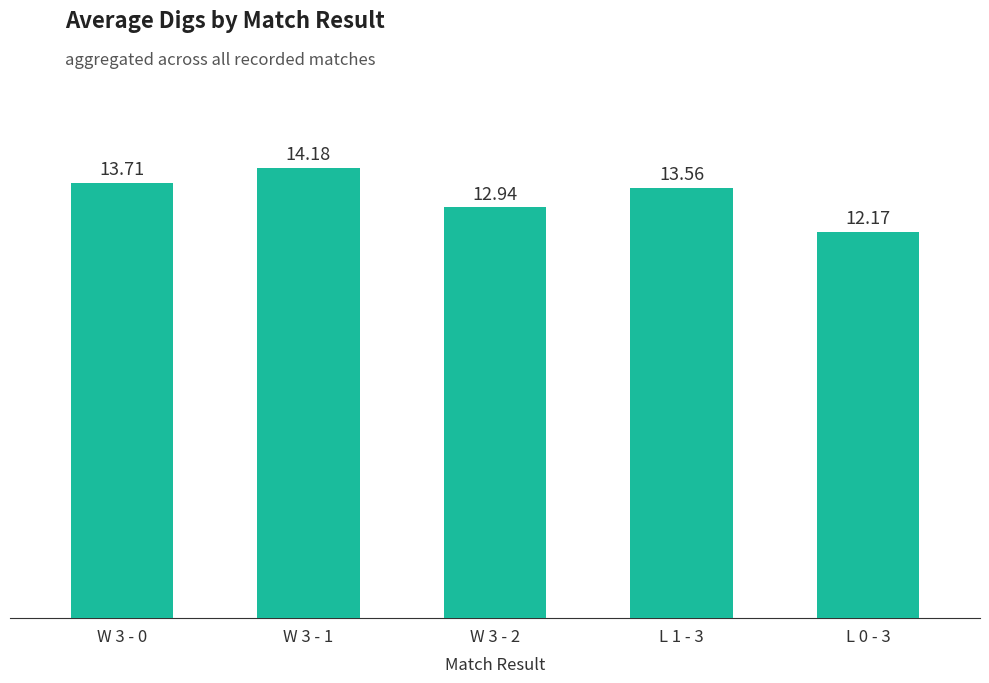

What is the value of the 5th bar from the left?

12.2